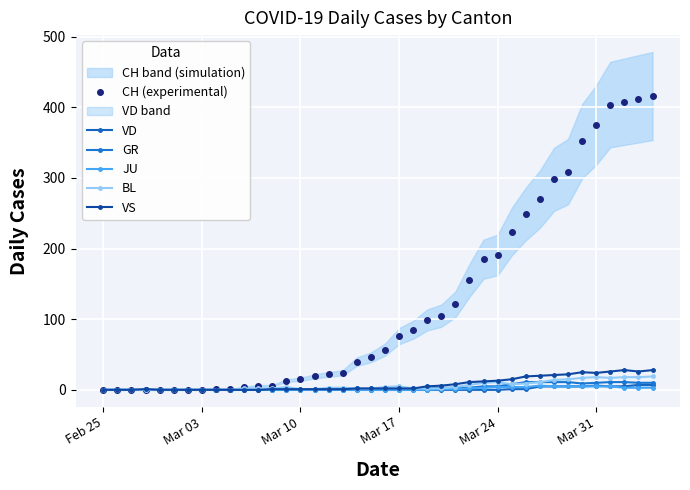

The GR series shows -7 at 16. True or false?

False